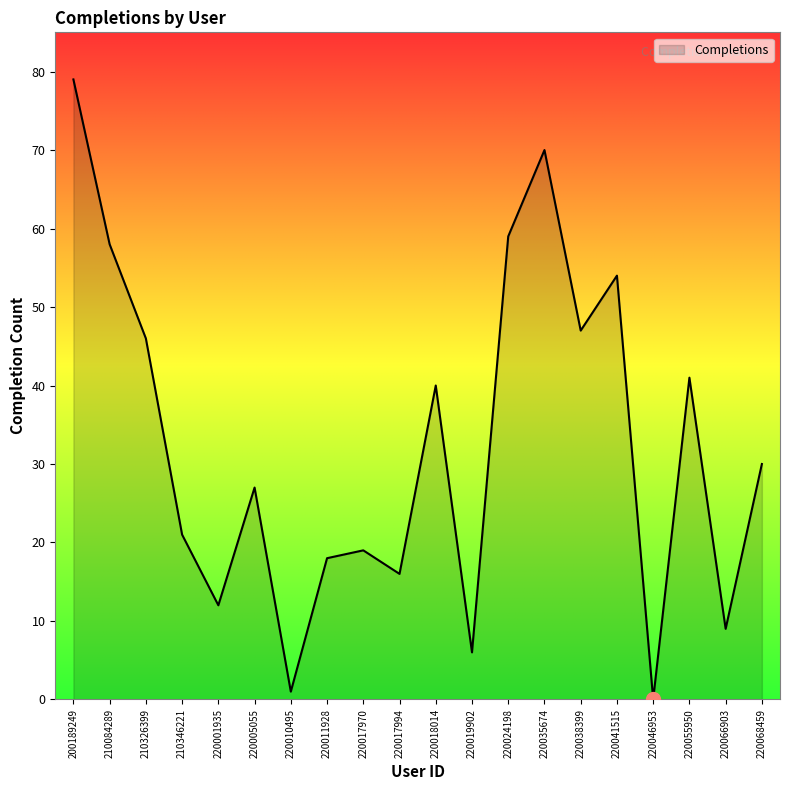

How many lines are shown in the chart?

1